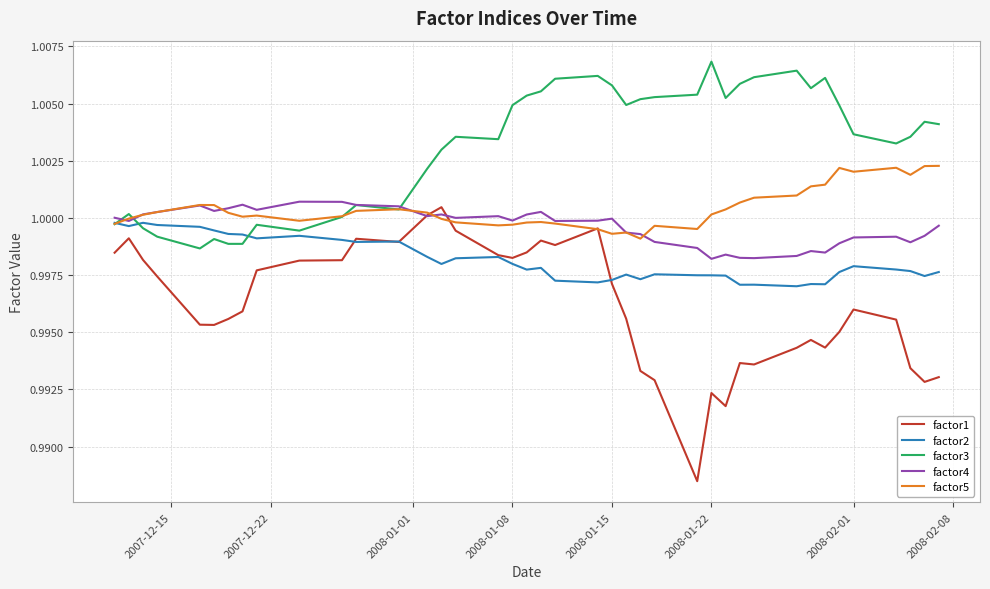

Which series has the widest spread of values?

factor1